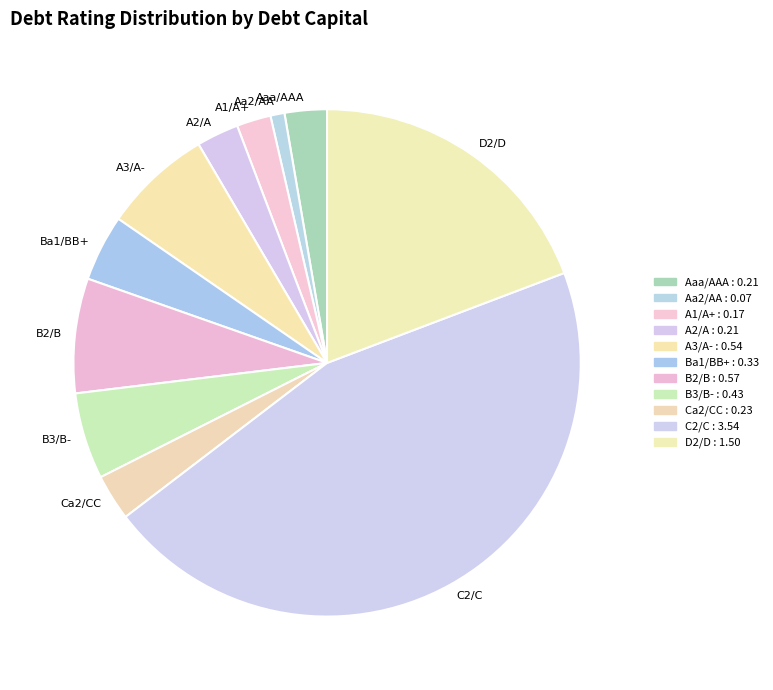

Is there any slice that represents more than half of the pie?

No